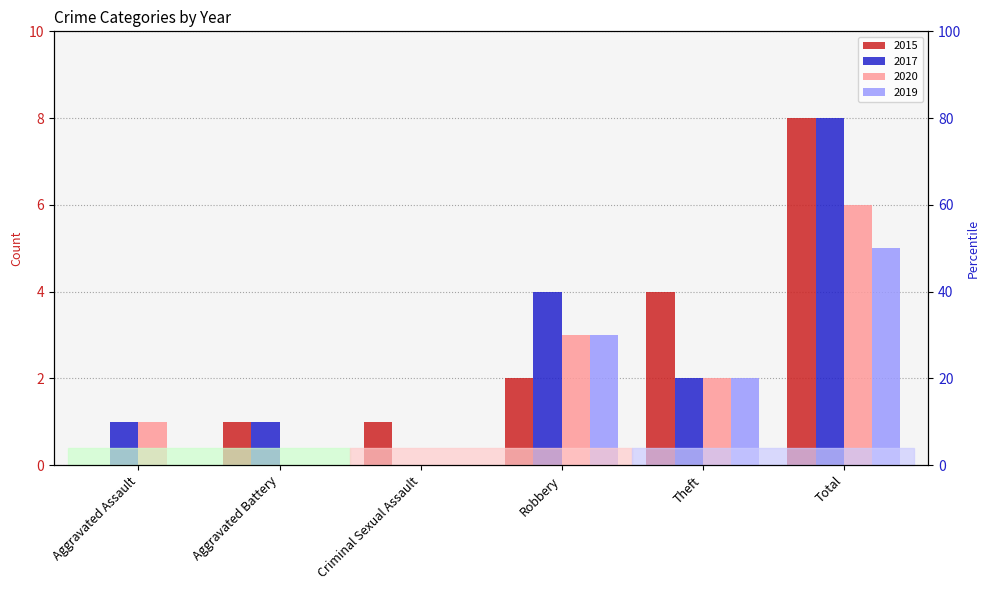

What is the sum of all 2017 values?

16